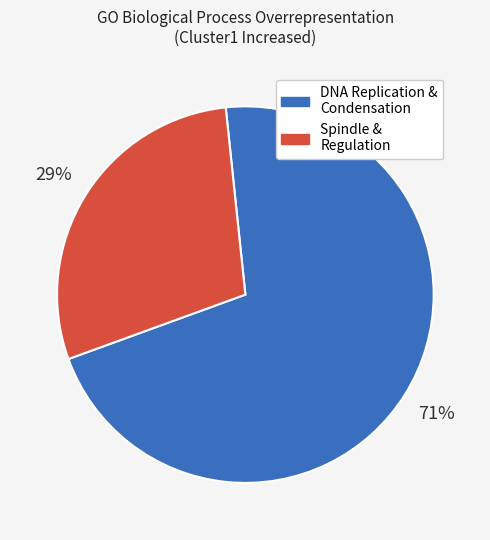

To the nearest percent, what is the average slice percentage?

50%